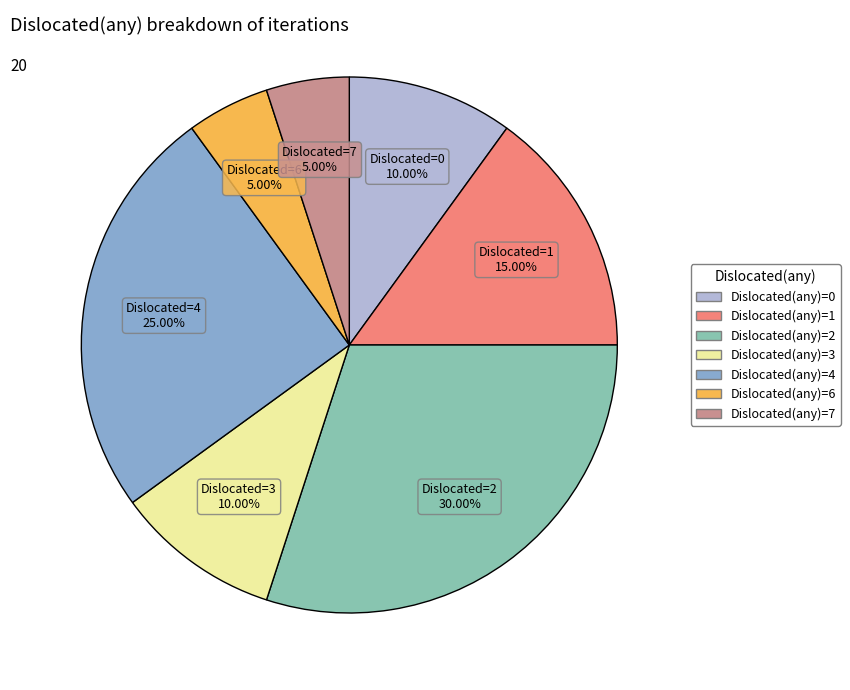

Which slice is the largest?

Dislocated(any)=2